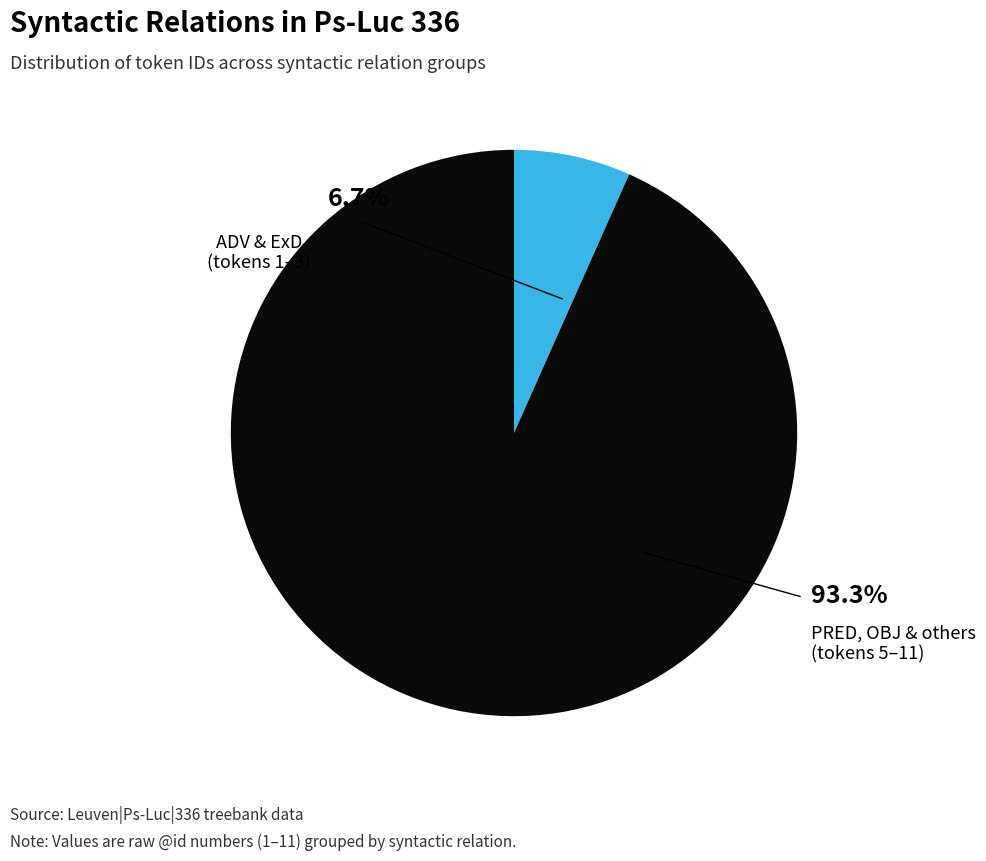

How many slices are in this pie chart?

2